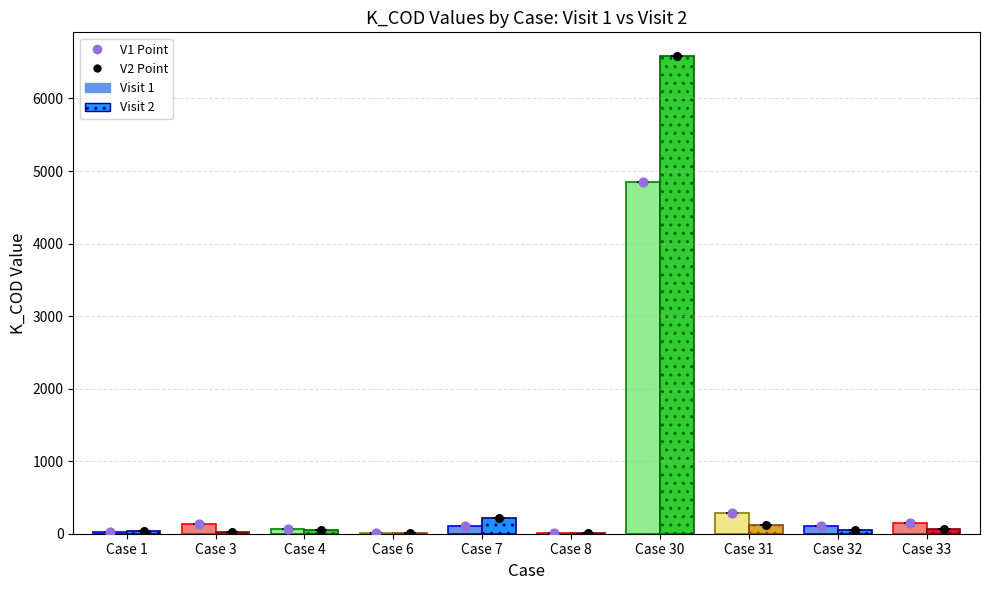

Which series reaches the minimum Y coordinate?

Visit 1 value